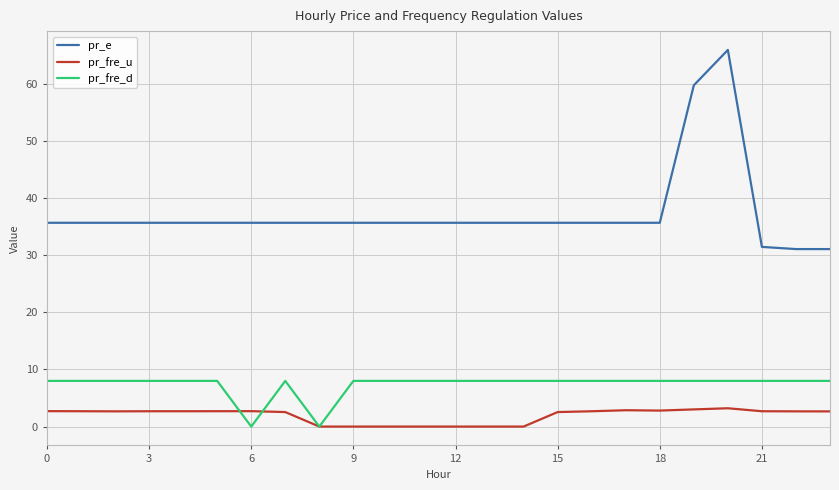

How many lines are shown in the chart?

3